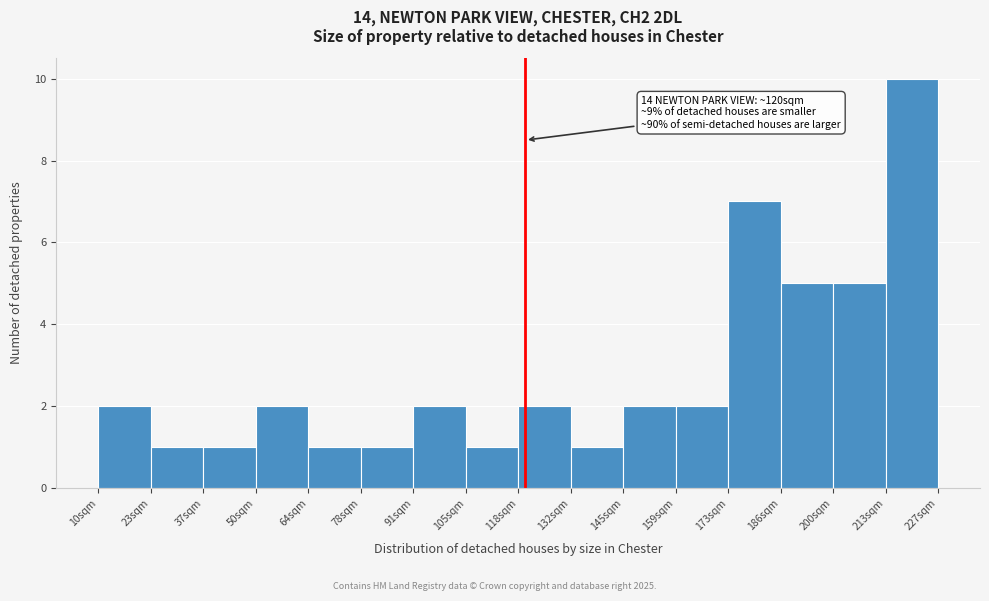

Over which range of the x-axis is the bar tallest?

214 to 226